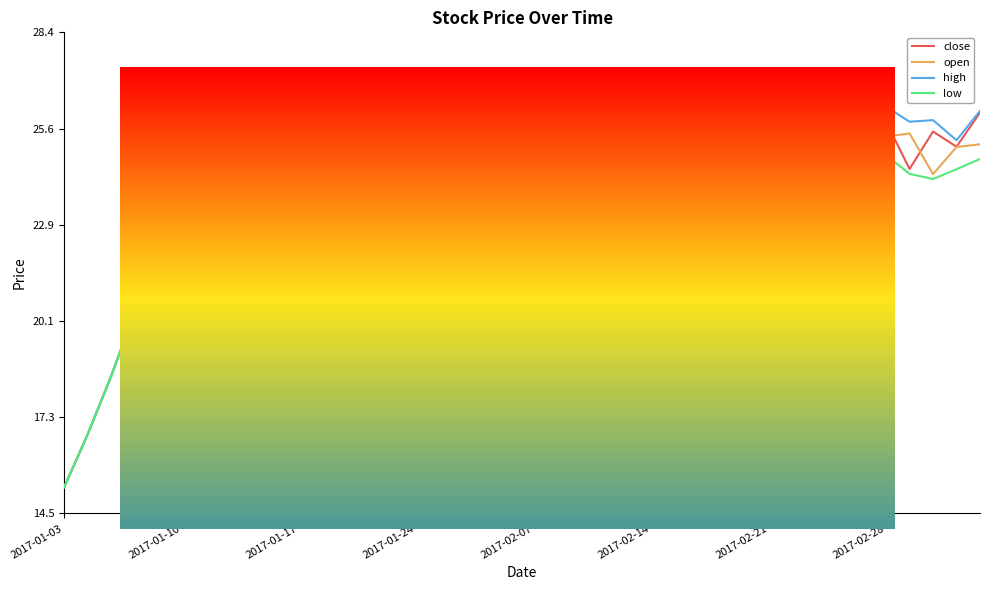

Which series has the largest total across all categories?

high